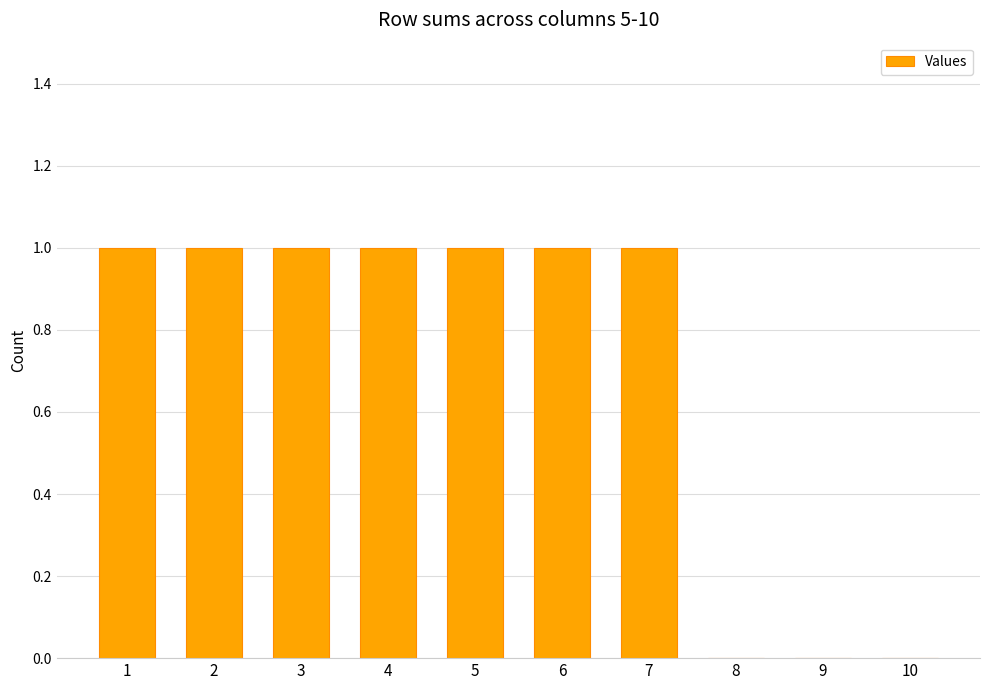

What is the ratio of the value at 3 to the value at 4?

1.0